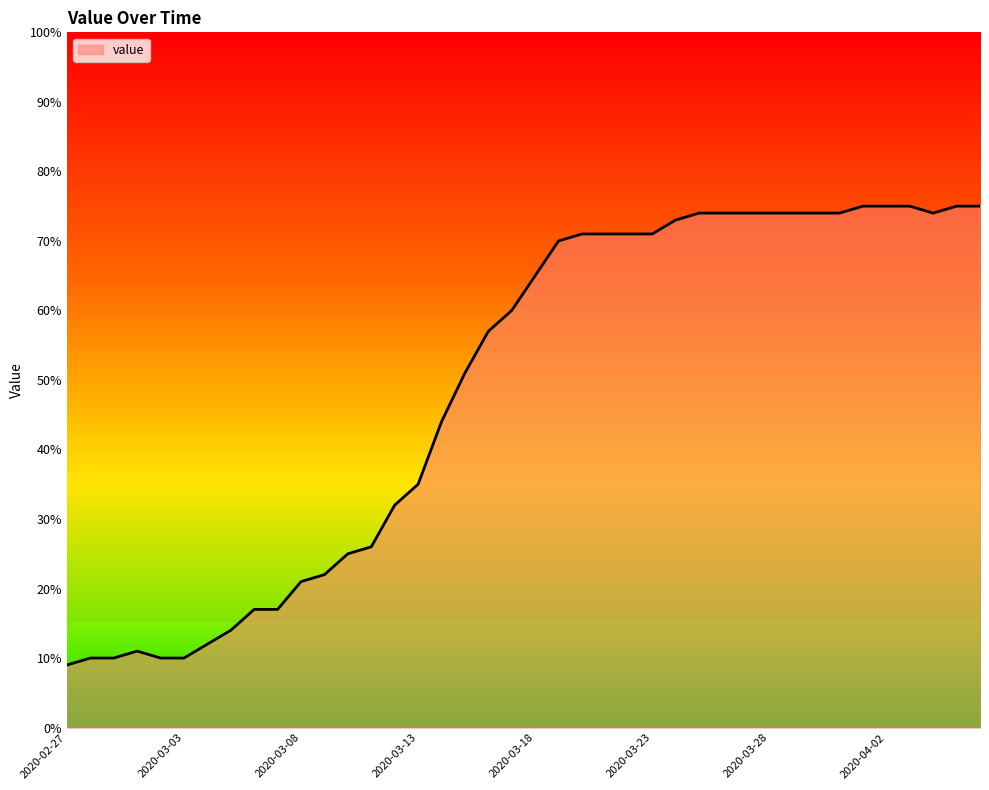

What is the maximum value shown in the chart?

75